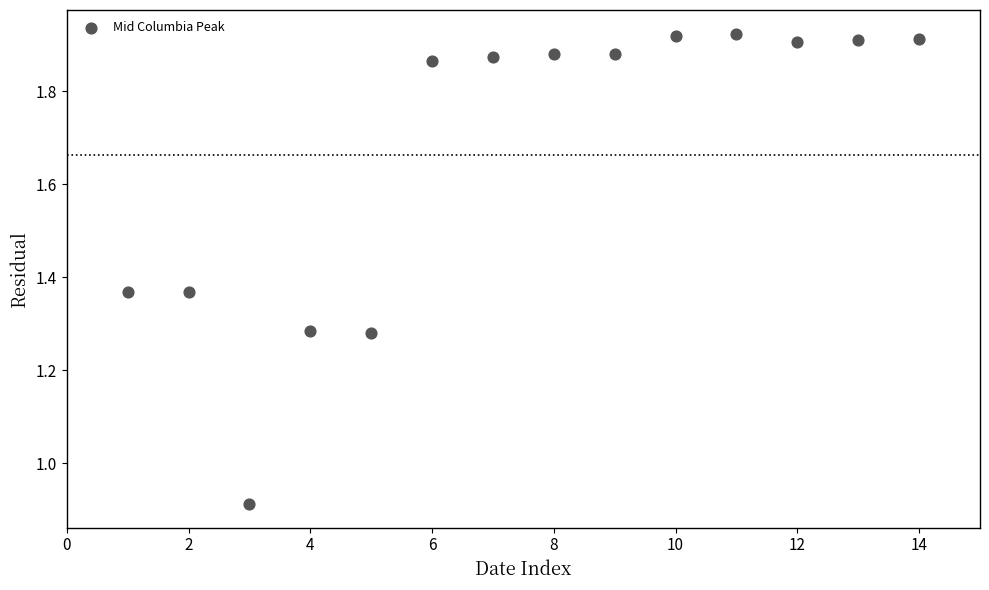

What is the range of Y values (max minus min)?

1.0